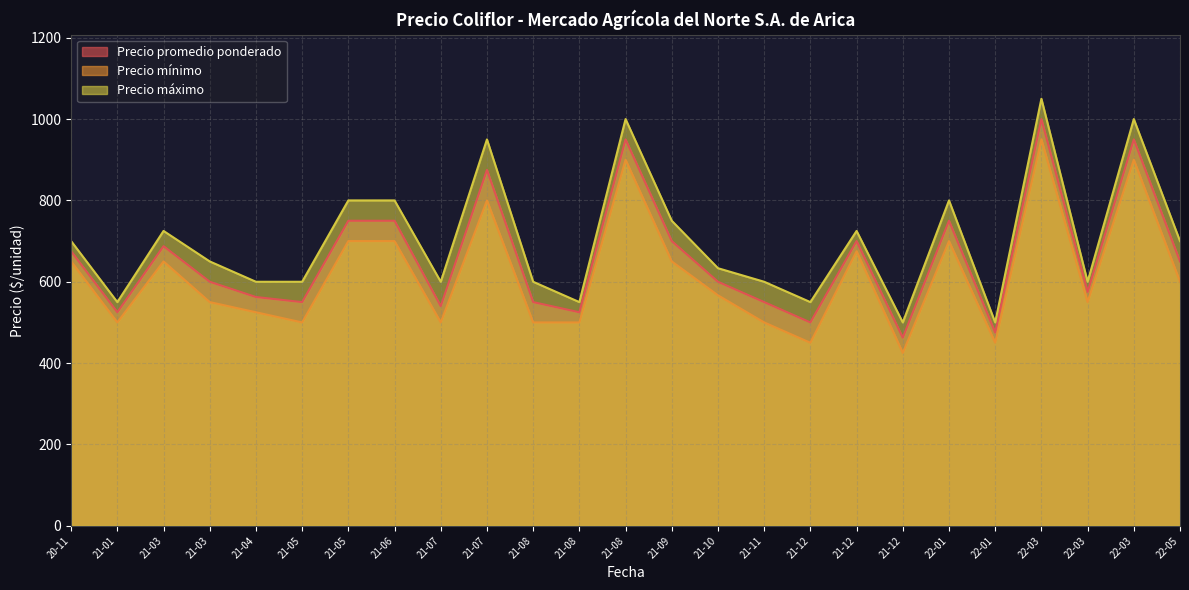

What is the average value of the Precio máximo series?

708